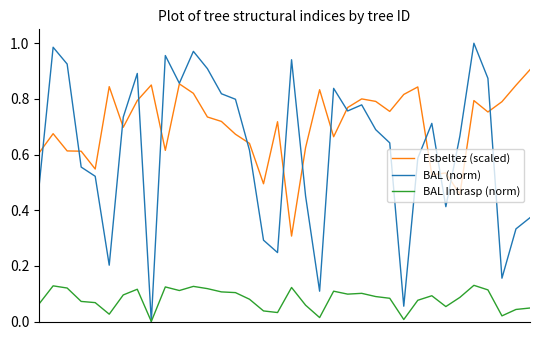

In BAL Intrasp (norm), how many points are higher than both neighbors (excluding endpoints)?

9